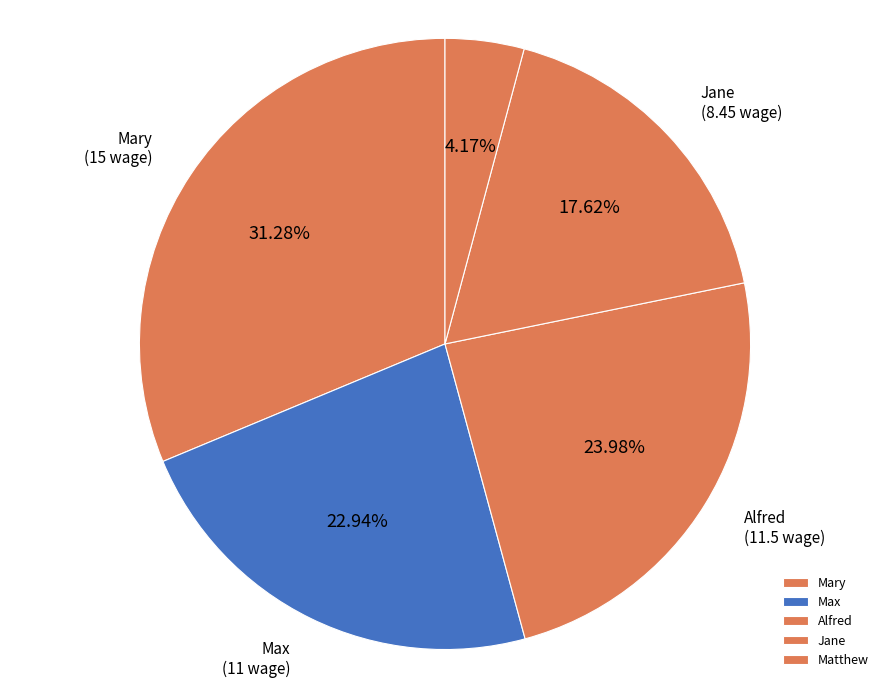

What percentage is the Alfred slice, to the nearest percent?

24%